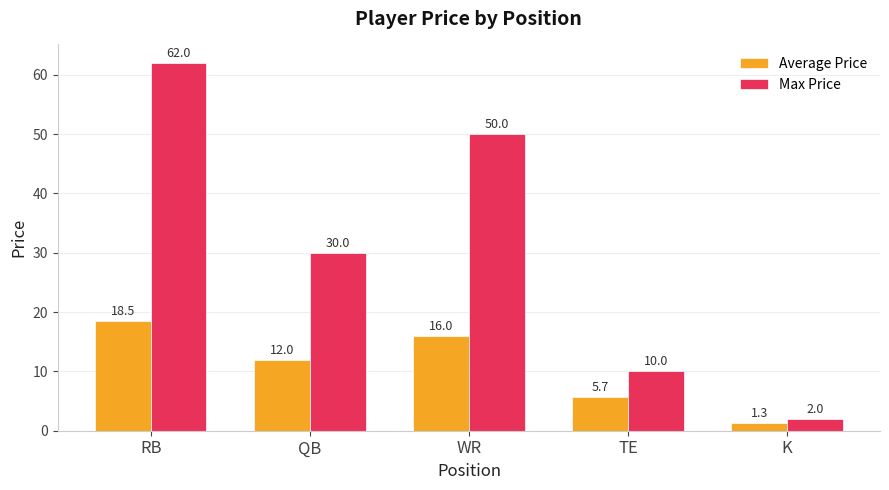

What is the difference between the maximum and second lowest values in the Max Price series?

52.0